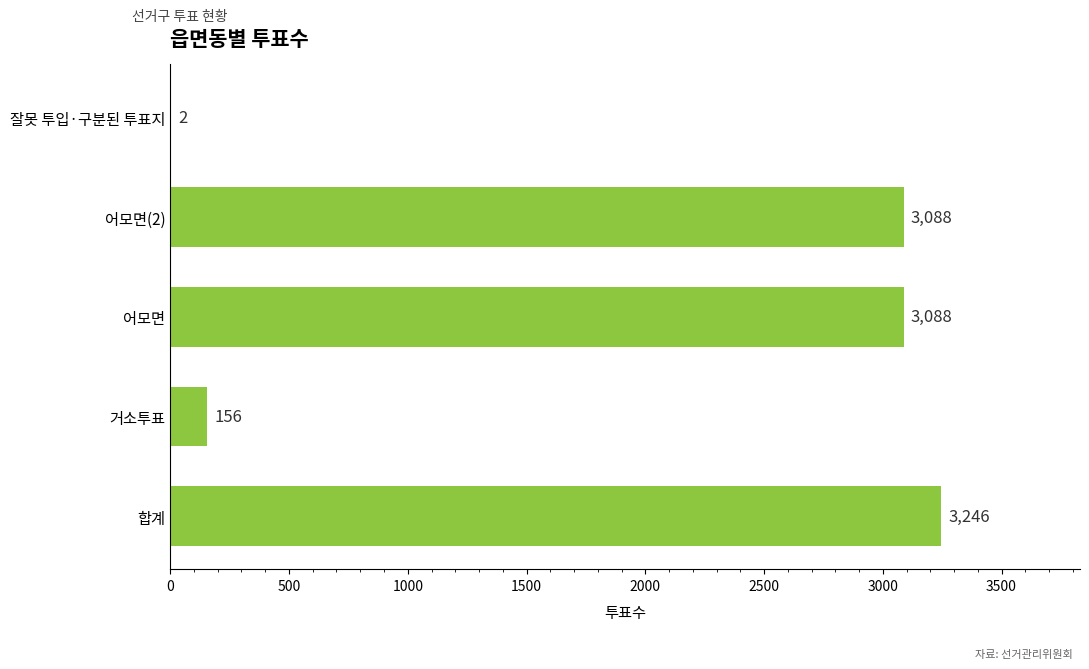

What is the ratio of the value at 거소투표 to the value at 잘못 투입·구분된 투표지?

78.0